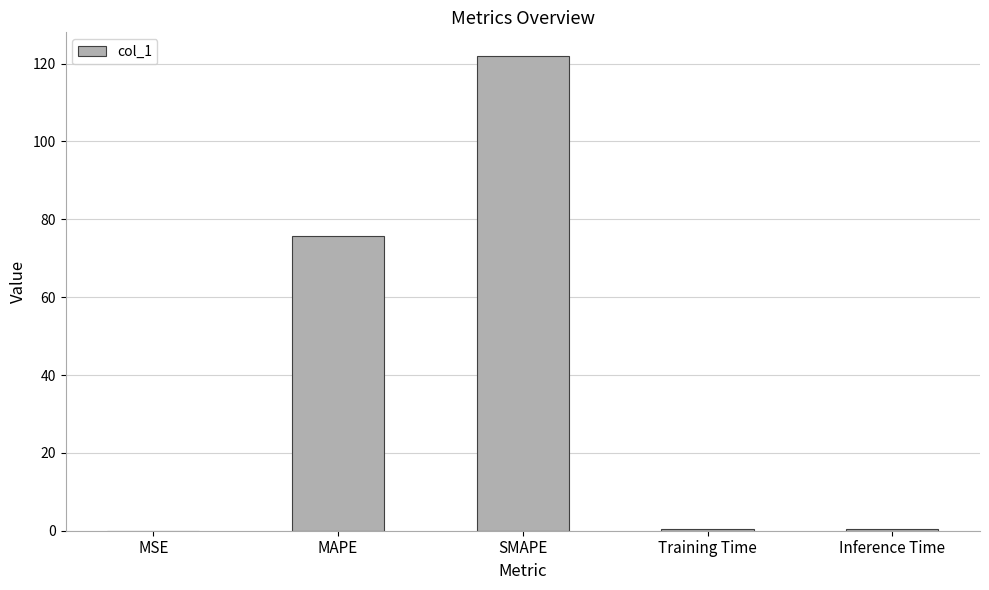

Which has a higher value, Training Time or SMAPE?

SMAPE